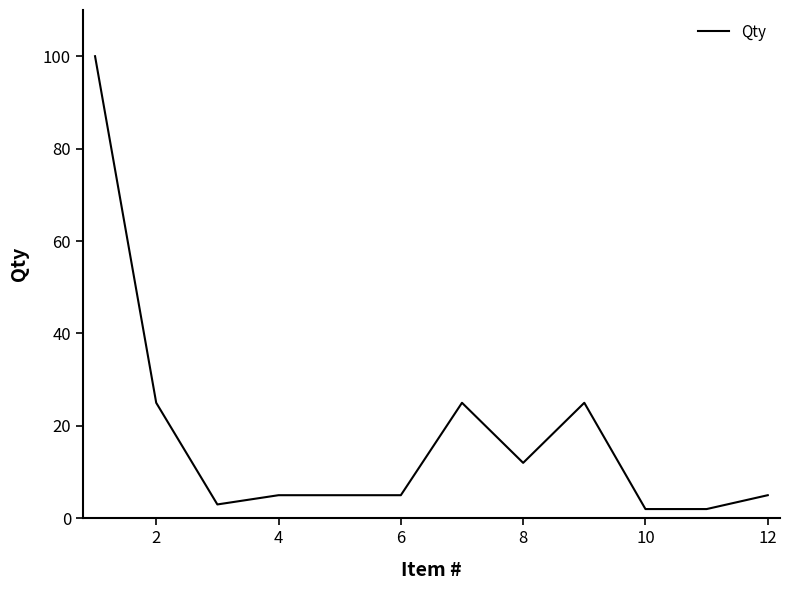

What is the difference between the maximum and minimum values?

98